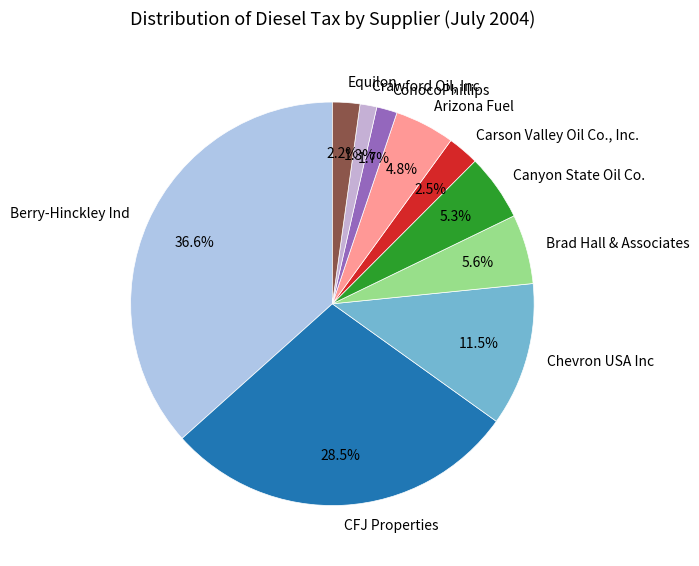

Which has a higher value, ConocoPhillips or Equilon?

Equilon